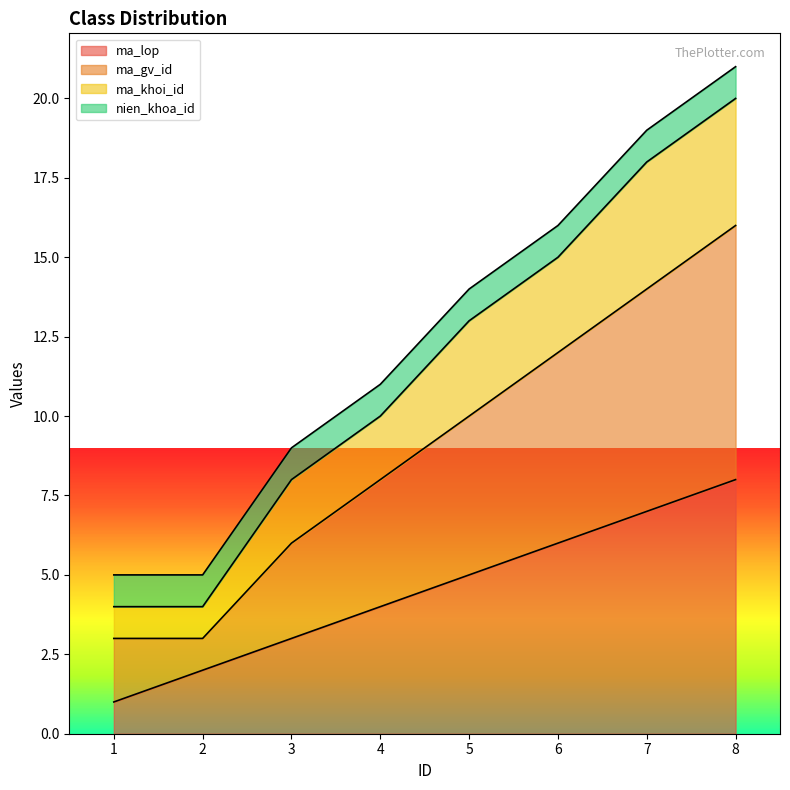

True or false: ma_lop has a value of 12 at 7.

False